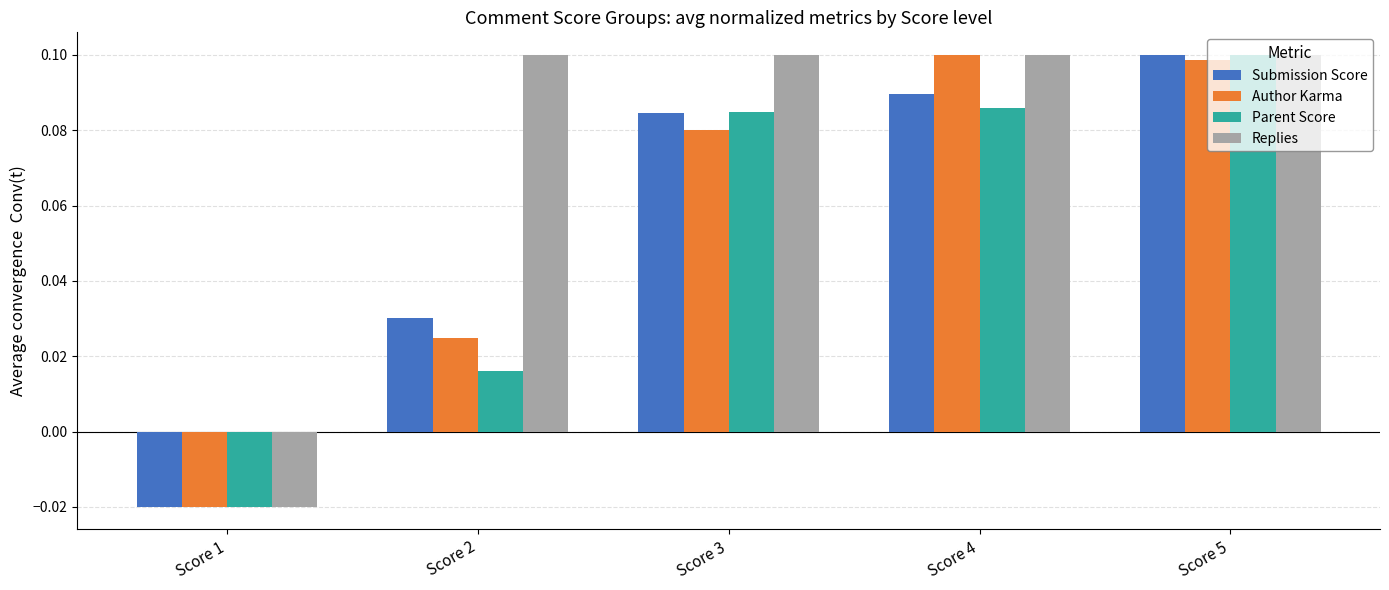

Which series has the largest total across all categories?

Replies